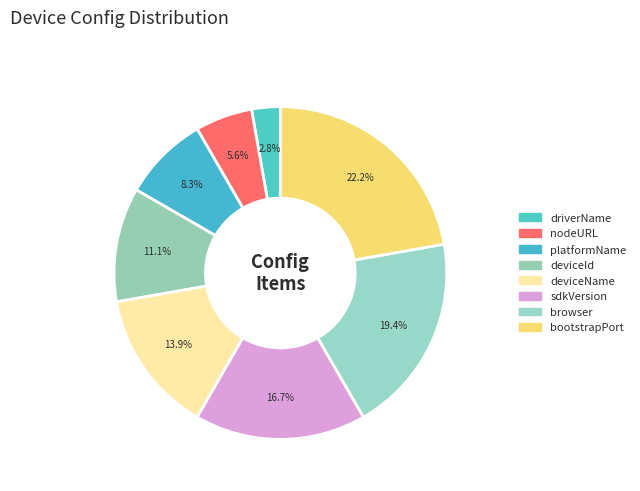

Combined, do nodeURL and sdkVersion account for over 50%?

No